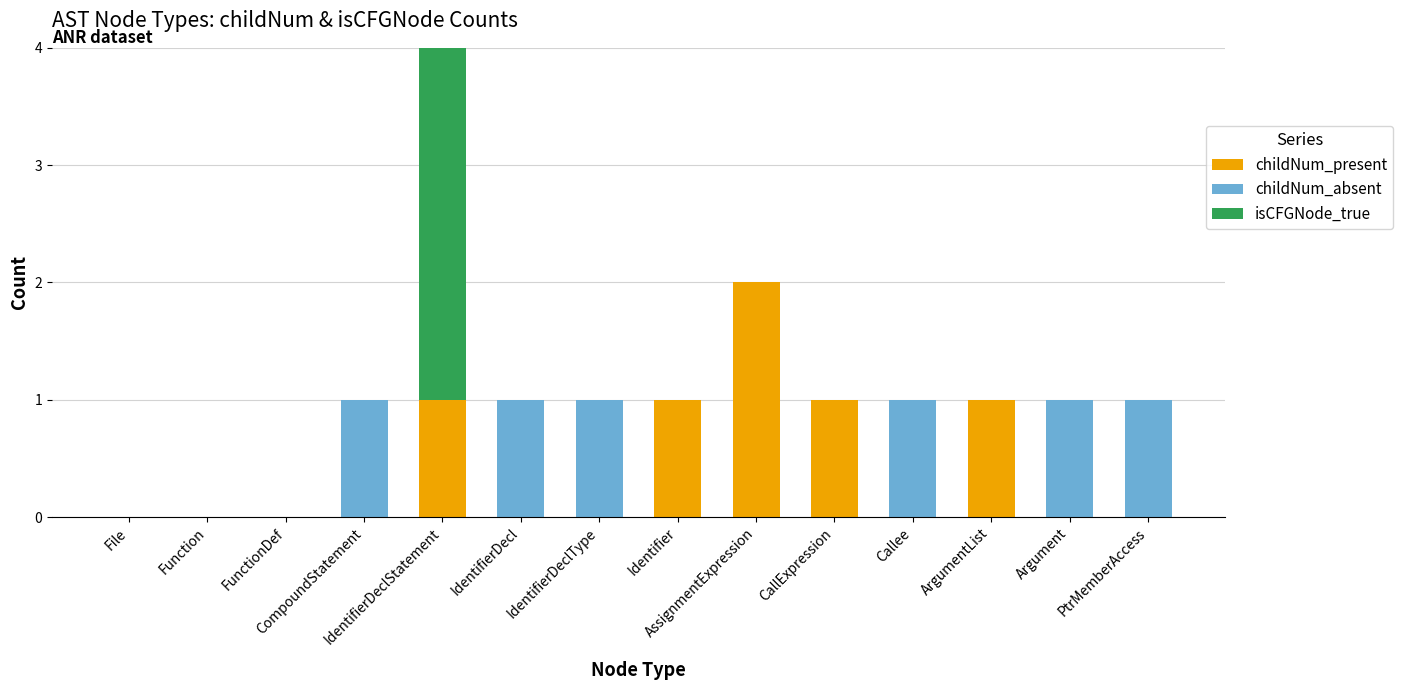

How many data points does each series have?

14